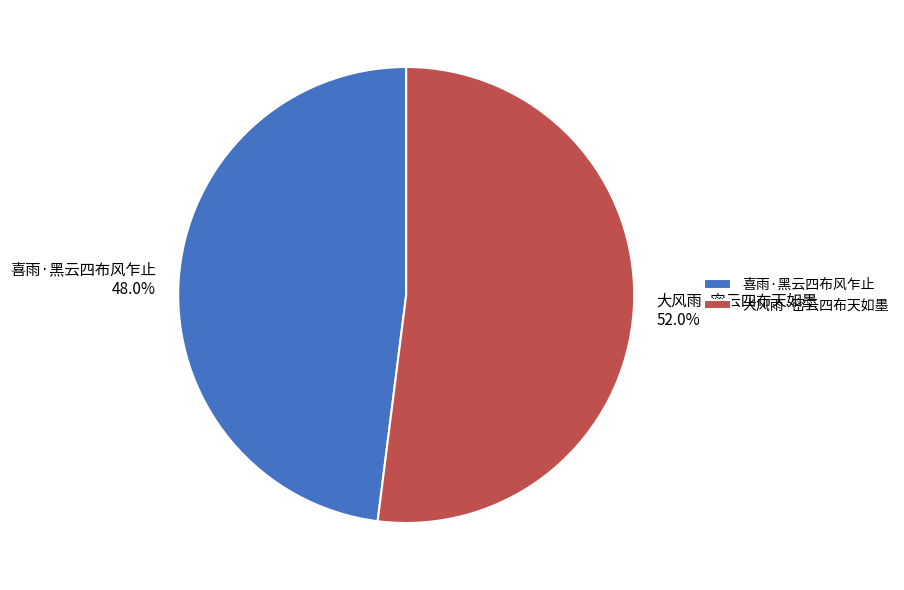

Which slice is the smallest?

喜雨·黑云四布风乍止